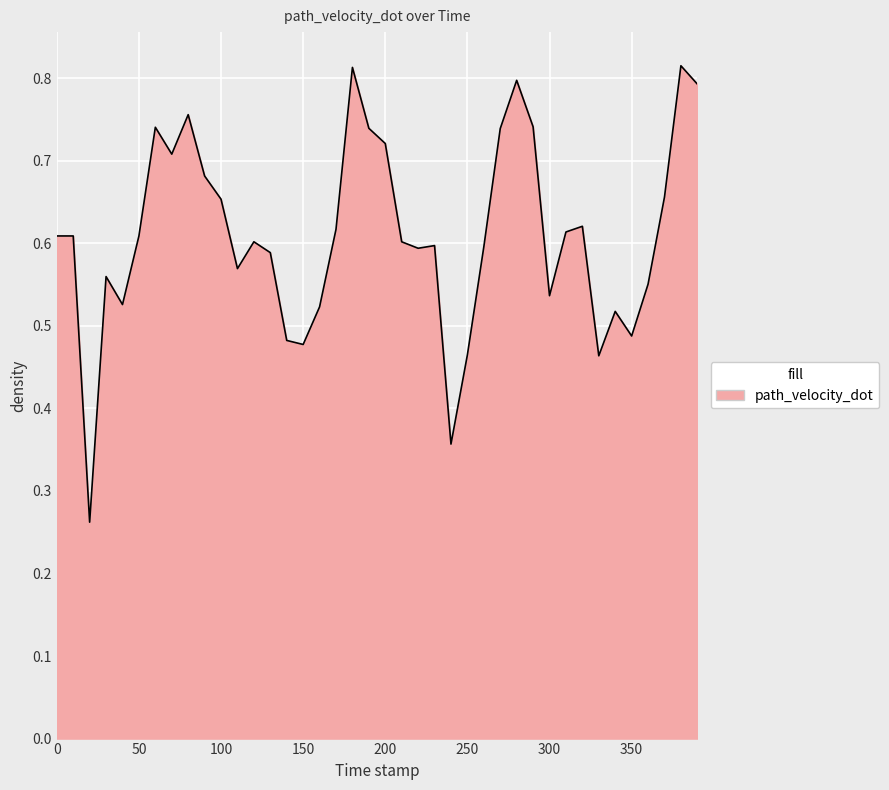

What is the sum of all values?

24.4